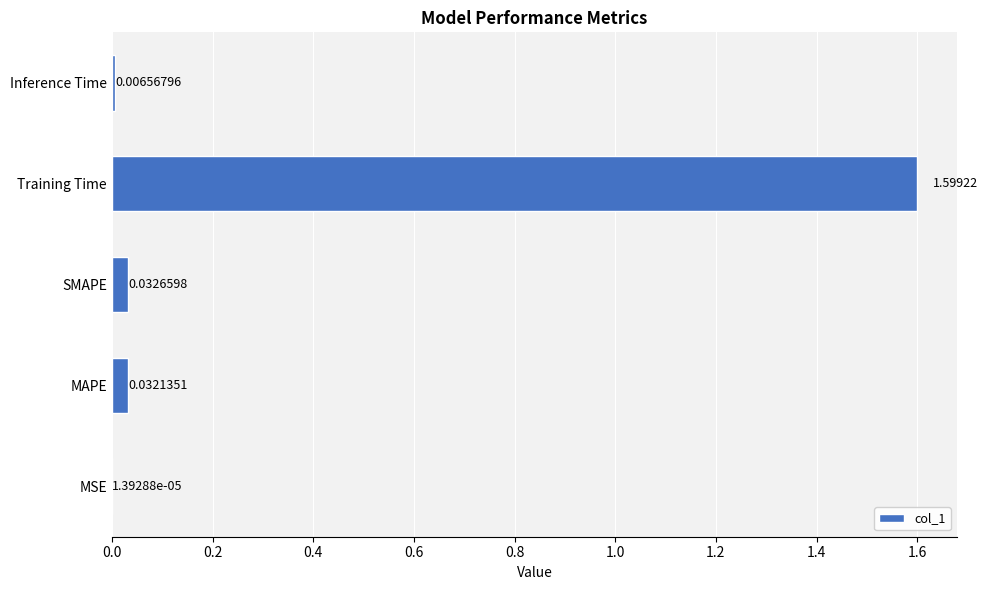

What is the change in value from Training Time to Inference Time?

-1.6